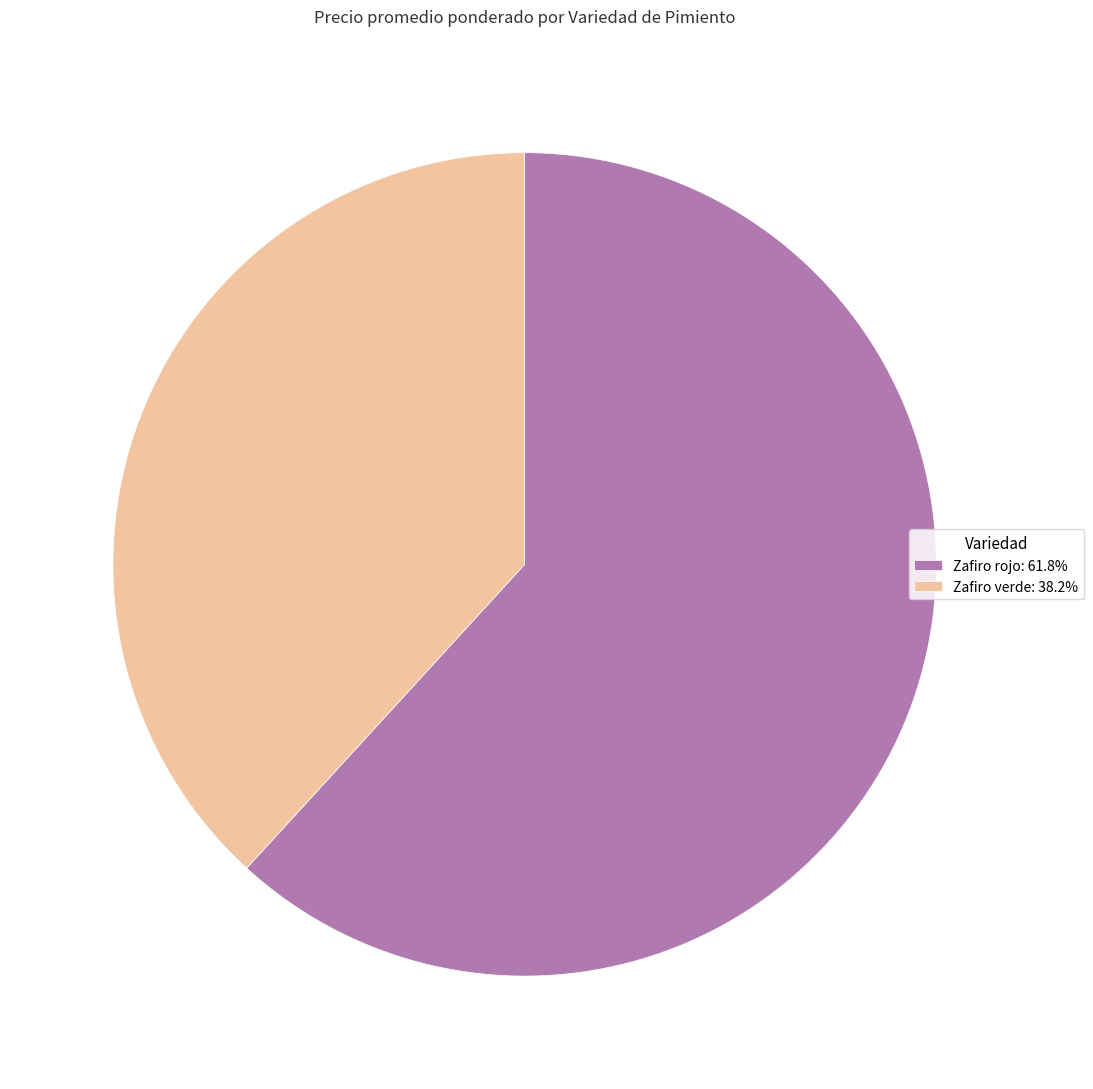

How many slices are in this pie chart?

2